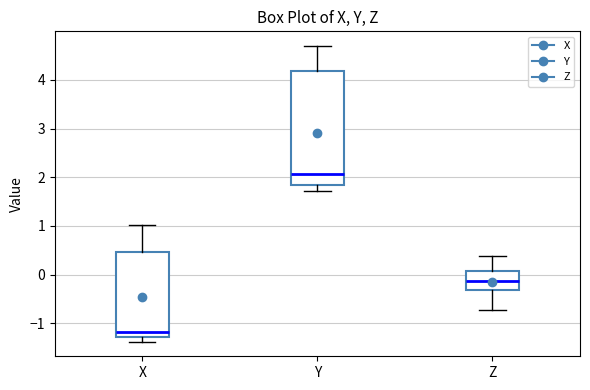

Reading left to right, read every box against the y-axis: the position of its median line, the range the box covers, and the ends of its whiskers. The values are not printed on the chart, so give them approximately, as read against the axis.

X: median -1.2, box -1.3 to 0.5, whiskers -1.4 to 1.0
Y: median 2.1, box 1.8 to 4.2, whiskers 1.7 to 4.7
Z: median -0.1, box -0.3 to 0.1, whiskers -0.7 to 0.4